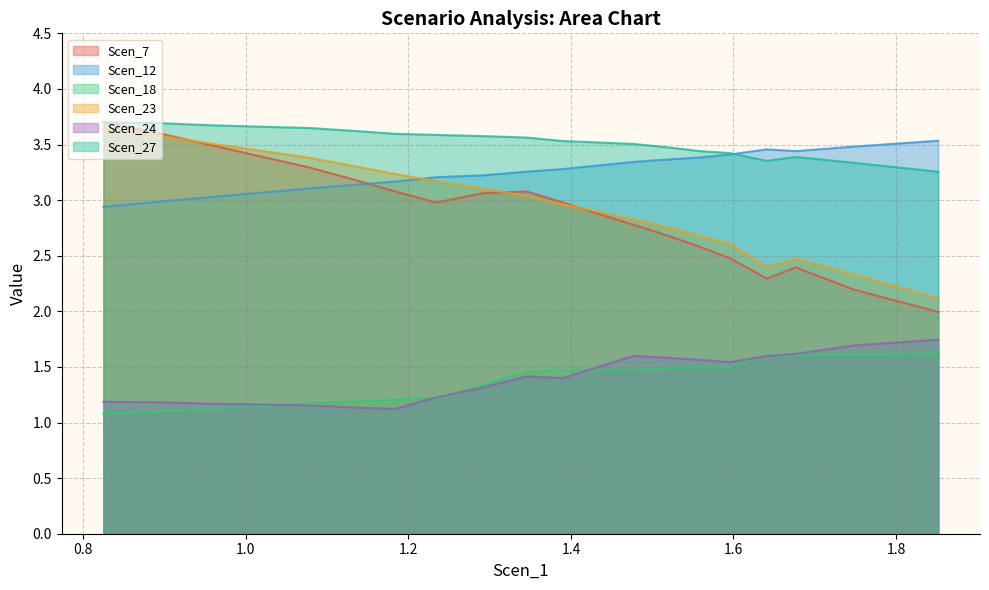

Which series has the widest spread of values?

Scen_7